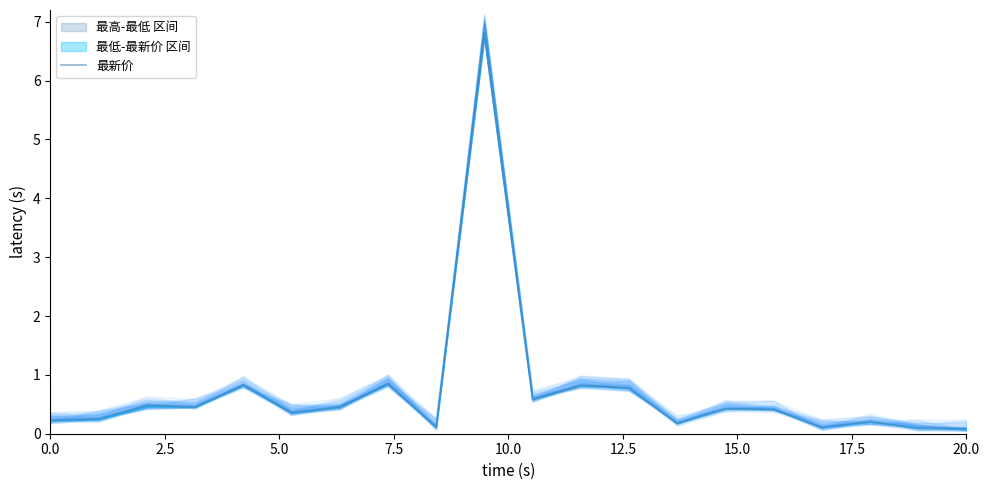

What is the approximate value at 20.0?

0.1